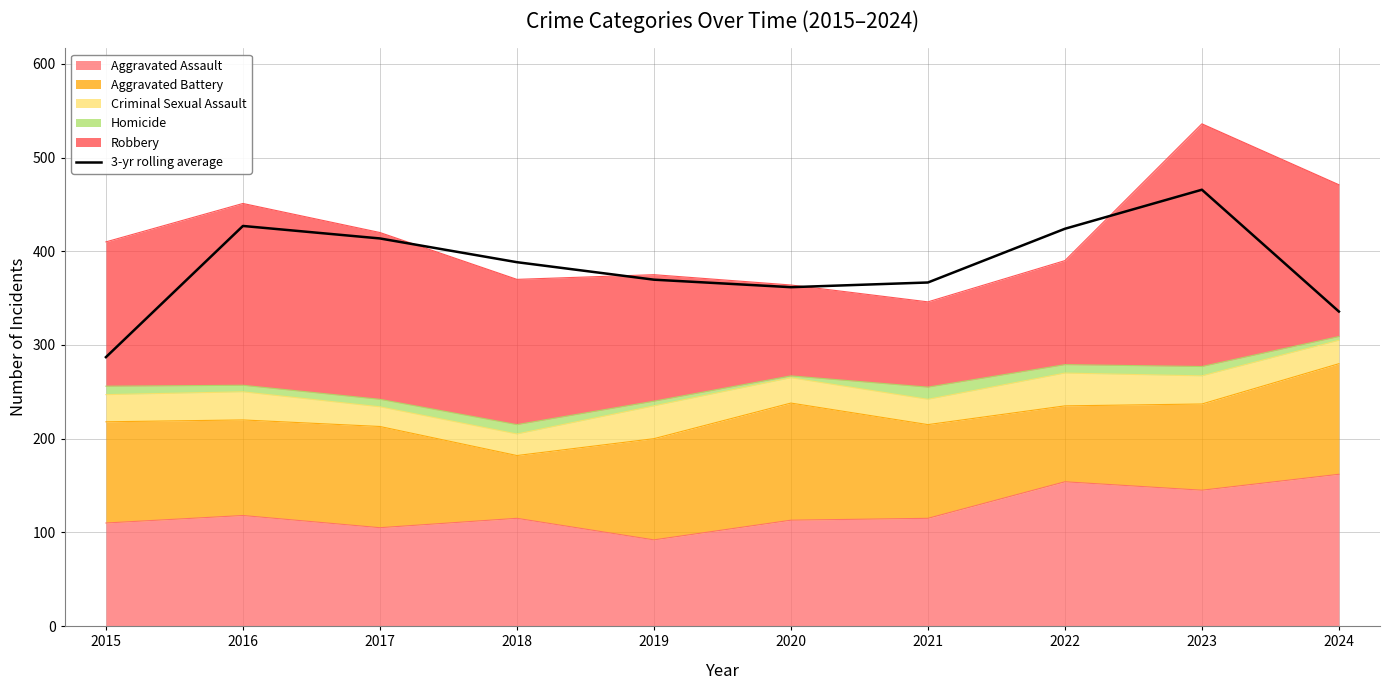

What is the difference between the second highest and minimum values?

140.0